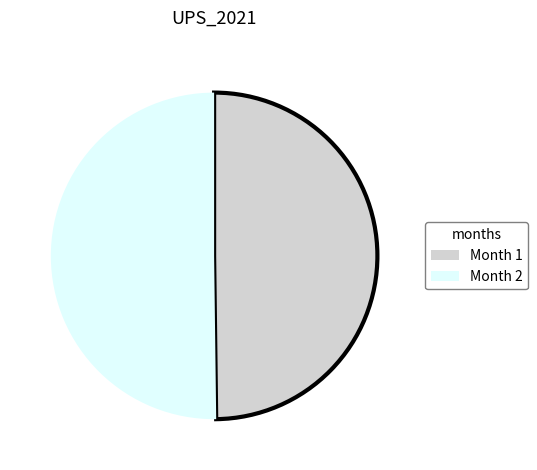

Combined, do Month 2 and Month 1 account for over 50%?

Yes